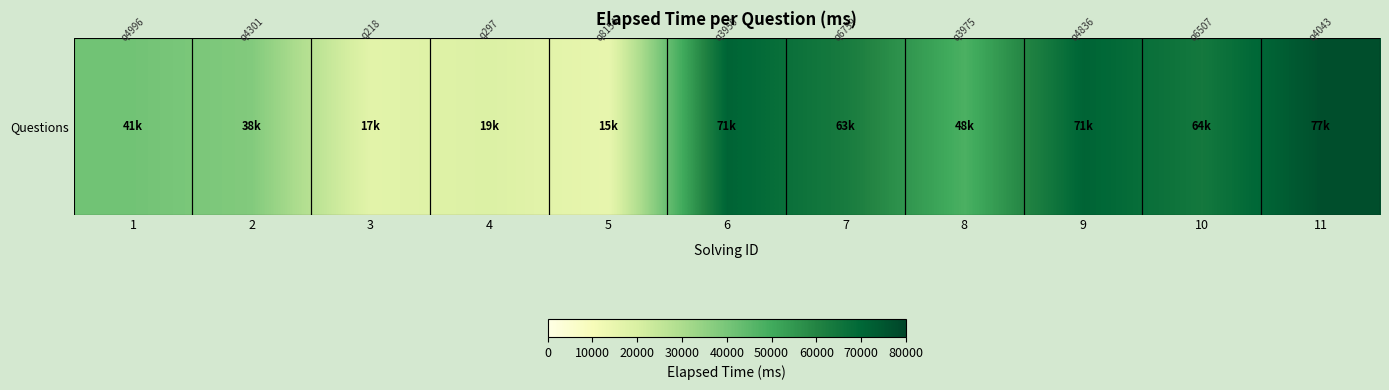

Reading left to right, what are all the values shown in this chart?

1=41000	2=38000	3=17000	4=19000	5=15000	6=71000	7=63000	8=48000	9=71000	10=64000	11=77000